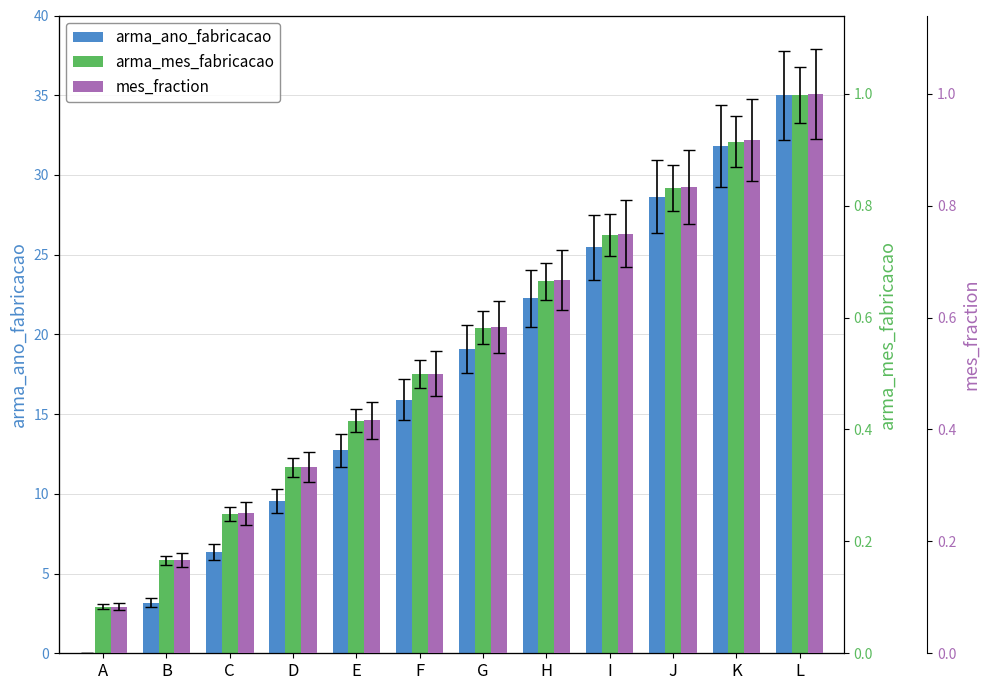

Rank the series by their maximum value, from highest to lowest.

arma_ano_fabricacao, arma_mes_fabricacao, mes_fraction